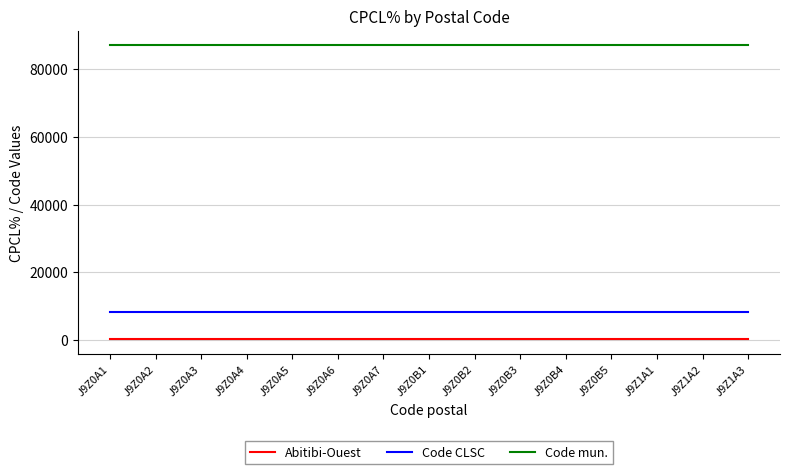

What is the greatest value displayed?

87090